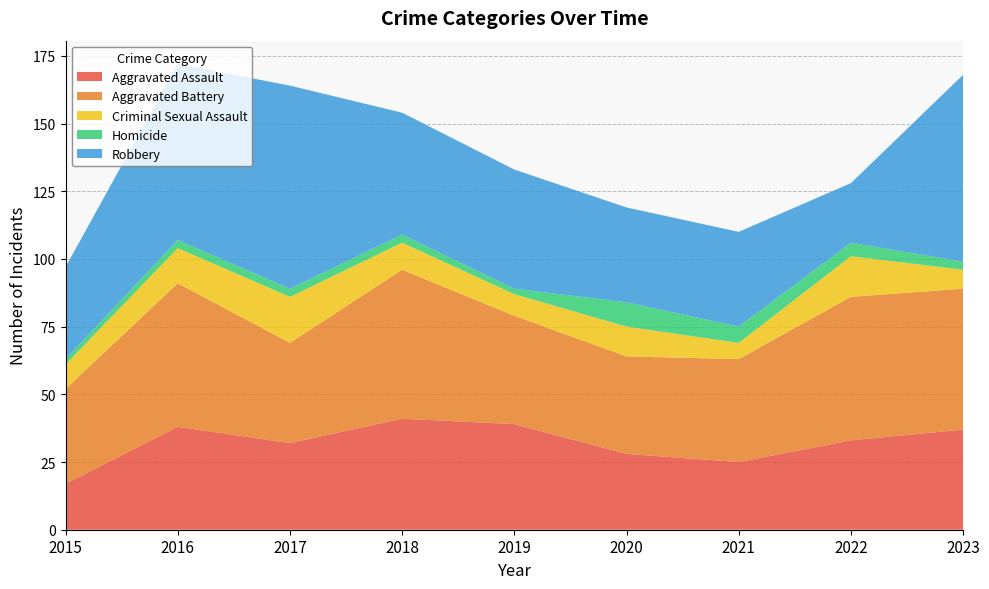

Reading left to right, what are all the values shown in this chart?

Aggravated Assault: 17	38	32	41	39	28	25	33	37
Aggravated Battery: 35	53	37	55	40	36	38	53	52
Criminal Sexual Assault: 9	13	17	10	8	11	6	15	7
Homicide: 2	3	3	3	2	9	6	5	3
Robbery: 34	65	75	45	44	35	35	22	69